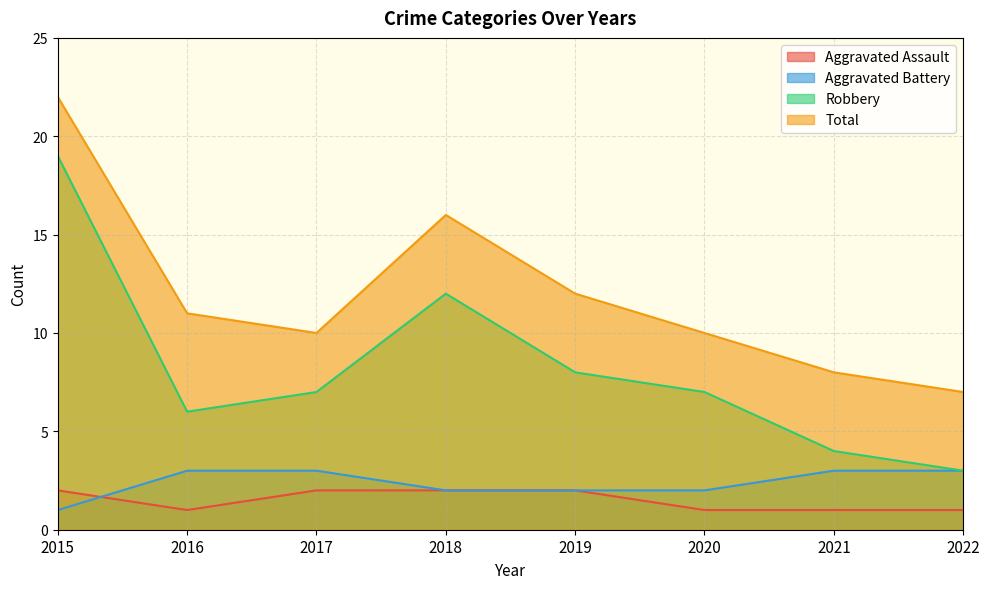

What are all the series names shown in the legend?

Aggravated Assault, Aggravated Battery, Robbery, Total